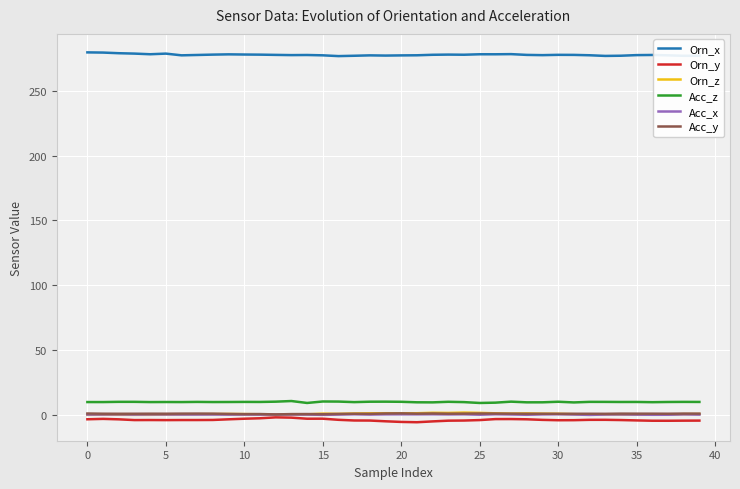

True or false: Acc_z and Orn_x intersect in this chart.

False